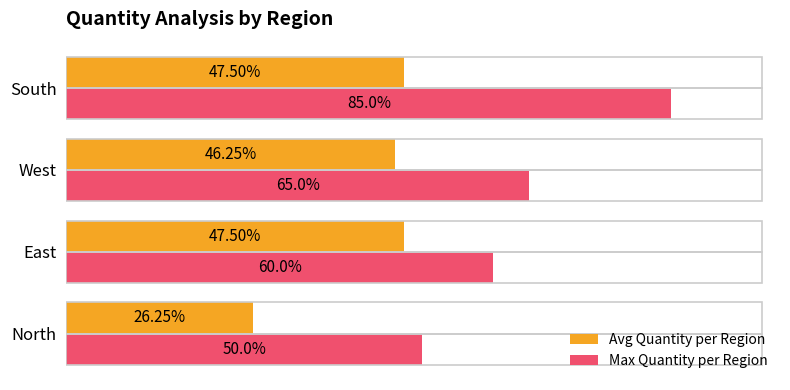

At which category is the sum across all series the highest?

South